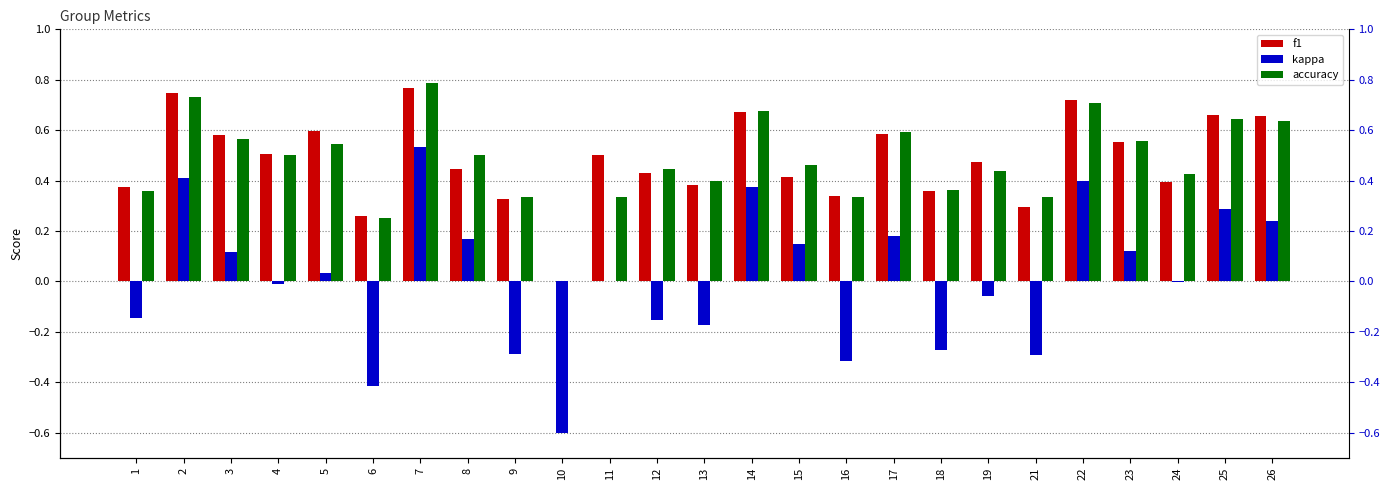

What is the difference between the second highest and second lowest values in the accuracy series?

0.5